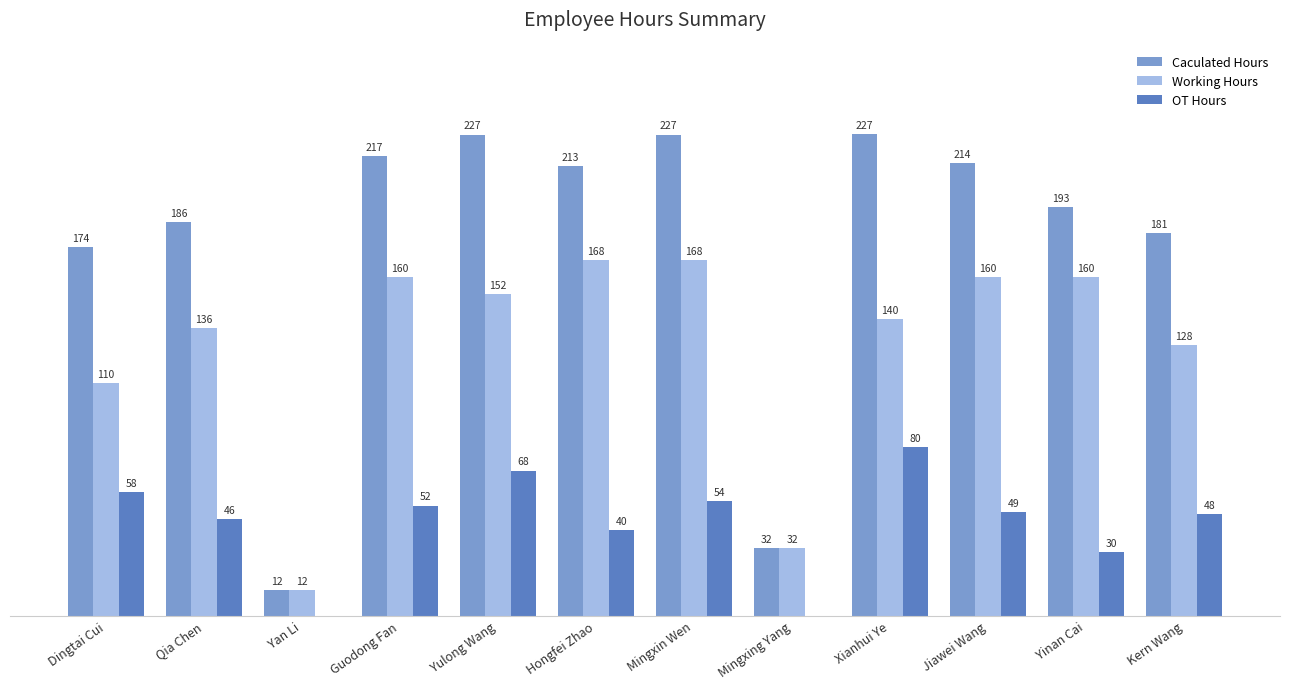

Which series has the largest total across all categories?

Caculated Hours